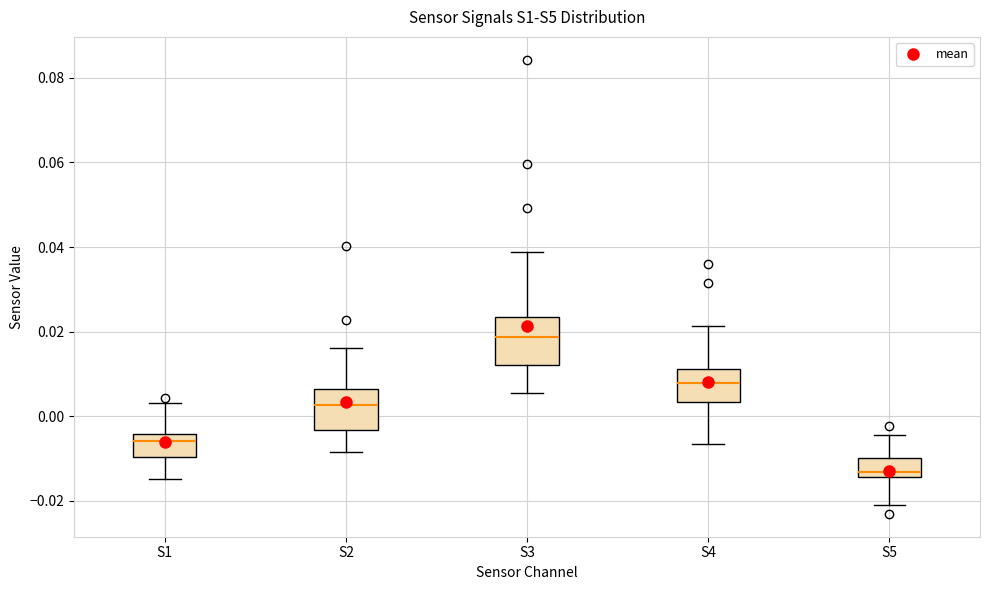

Reading left to right, read every box against the y-axis: the position of its median line, the range the box covers, and the ends of its whiskers. The values are not printed on the chart, so give them approximately, as read against the axis.

S1: median -0.006, box -0.010 to -0.004, whiskers -0.014 to 0.004
S2: median 0.002, box -0.004 to 0.006, whiskers -0.008 to 0.016
S3: median 0.018, box 0.012 to 0.024, whiskers 0.006 to 0.038
S4: median 0.008, box 0.004 to 0.012, whiskers -0.006 to 0.022
S5: median -0.014 (just above the box's lower edge), box -0.014 to -0.010, whiskers -0.020 to -0.004